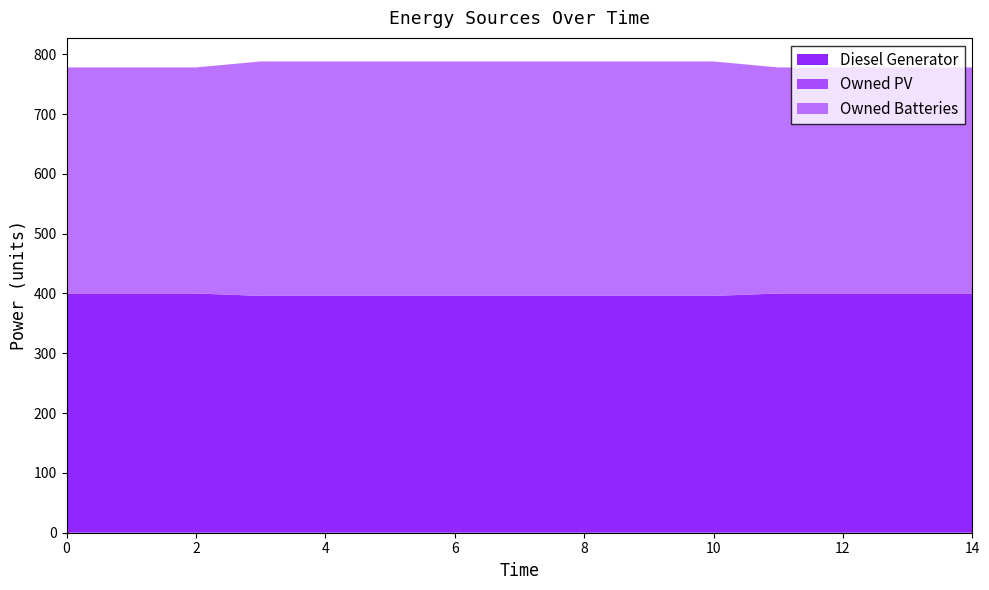

Reading left to right, what are all the values shown in this chart?

Diesel Generator: 0=400.0	1=400.0	2=400.0	3=396.0	4=396.0	5=396.0	6=396.0	7=396.0	8=396.0	9=396.0	10=396.0	11=400.0	12=400.0	13=400.0	14=400.0
Owned PV: 0=0.0	1=0.0	2=0.0	3=0.0	4=0.0	5=0.0	6=0.0	7=0.0	8=0.0	9=0.0	10=0.0	11=0.0	12=0.0	13=0.0	14=0.0
Owned Batteries: 0=378.0	1=378.0	2=378.0	3=392.0	4=392.0	5=392.0	6=392.0	7=392.0	8=392.0	9=392.0	10=392.0	11=378.0	12=378.0	13=378.0	14=378.0